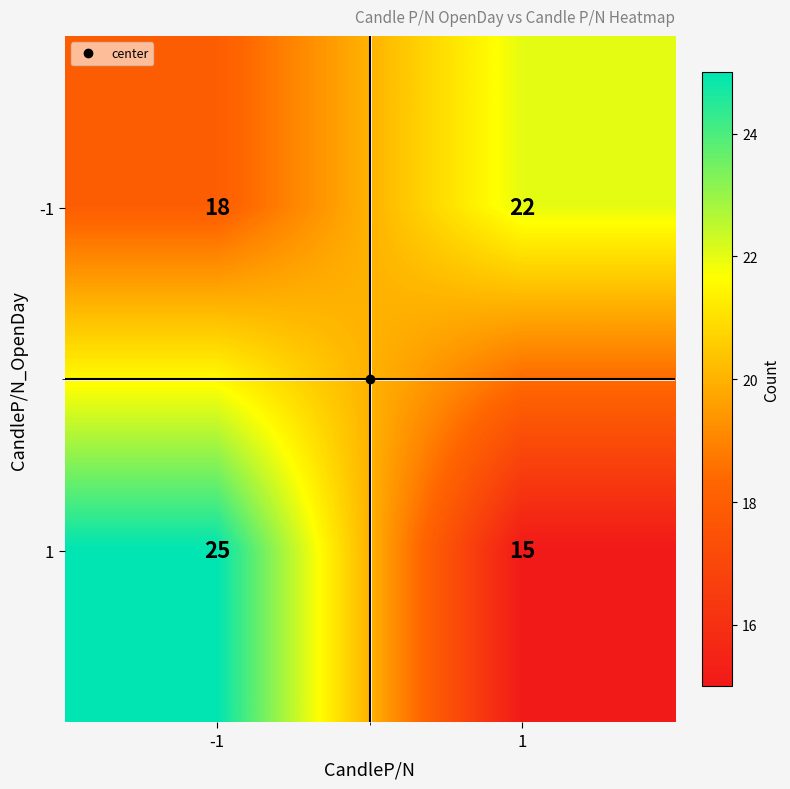

What is the spread (max minus min) of values at 1?

7